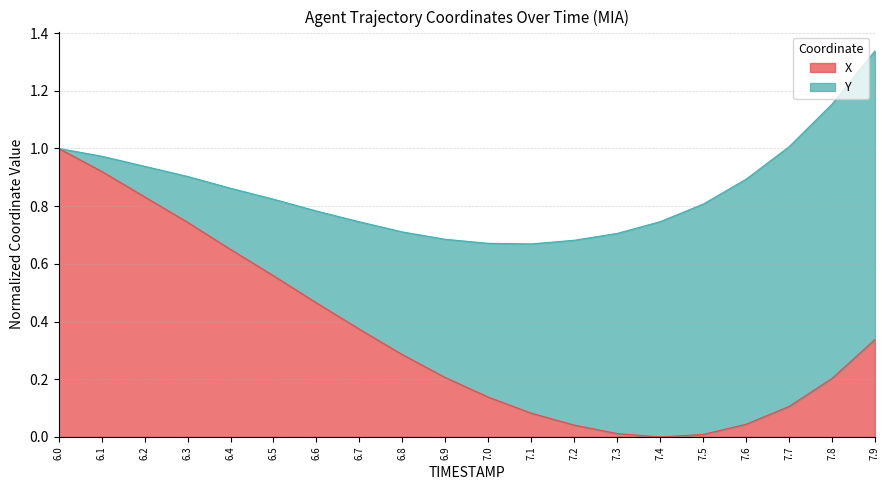

What is the average value?

0.4